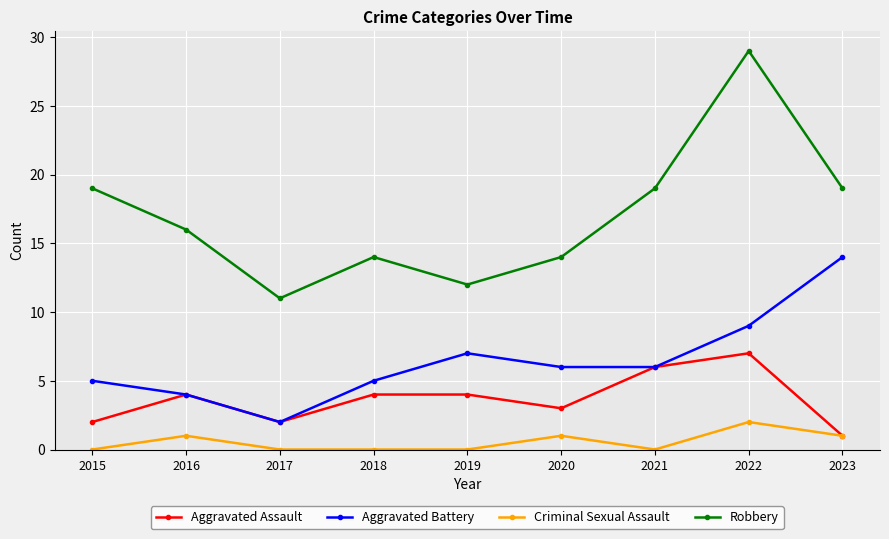

What is the sum of all Aggravated Assault values?

33